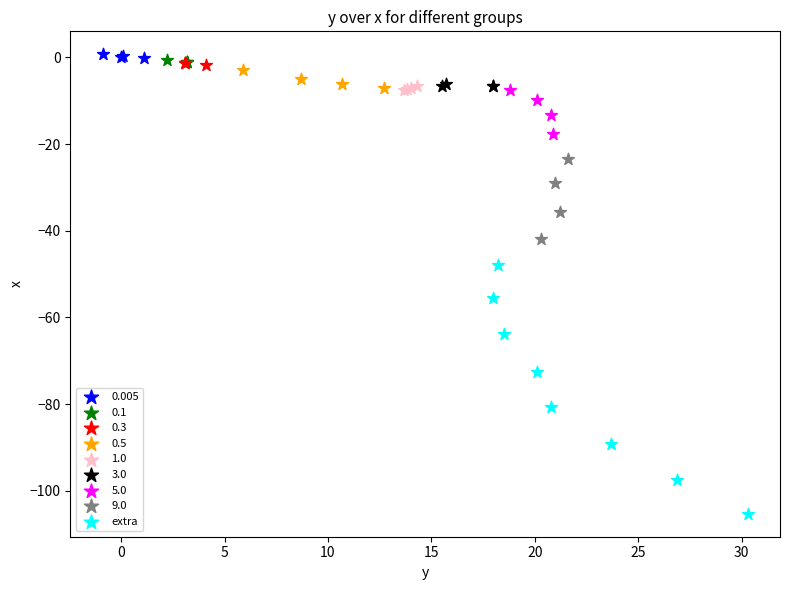

Which series reaches the minimum Y coordinate?

extra